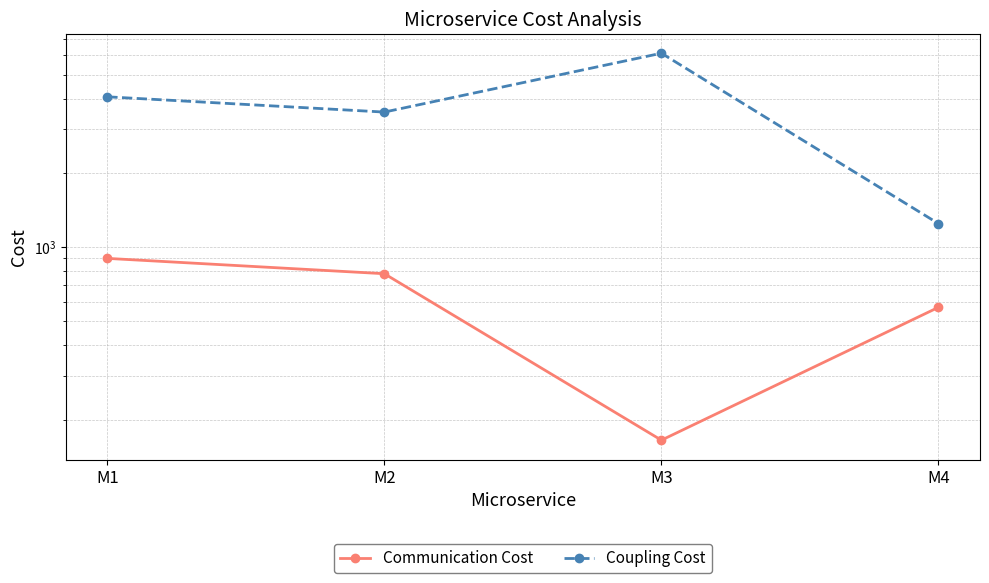

How many distinct data groups are displayed?

2